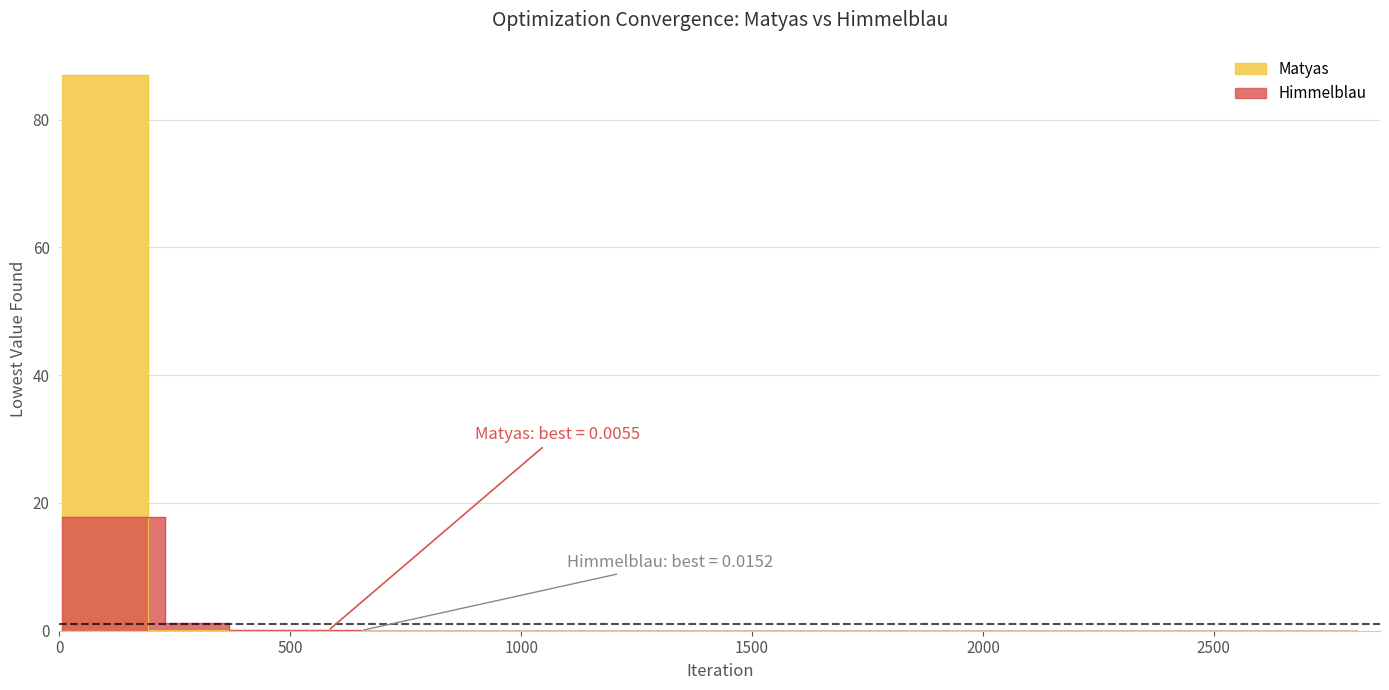

The Himmelblau series shows 0.0 at 10. True or false?

False